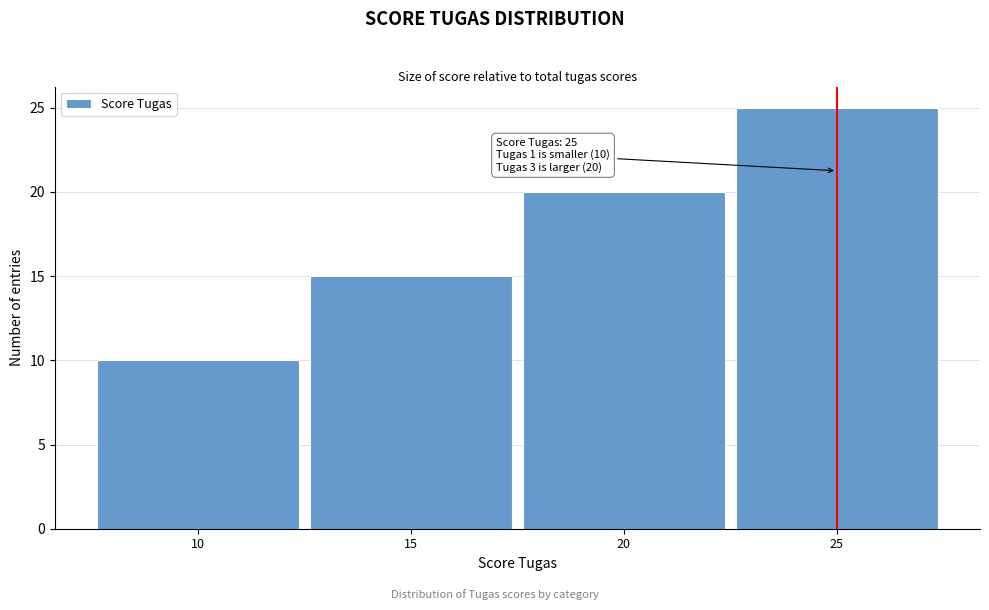

Which range on the x-axis has the tallest bar?

22.5 to 27.5